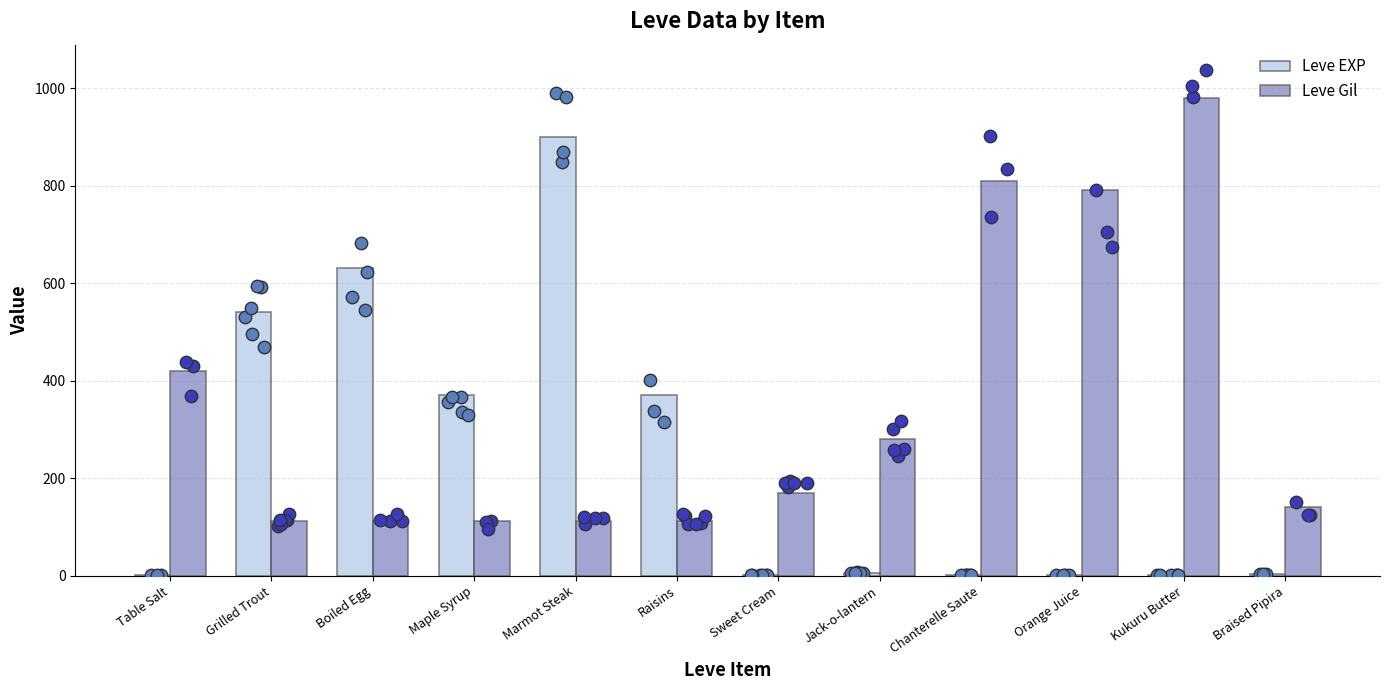

What is the total value across all series at Chanterelle Saute?

811